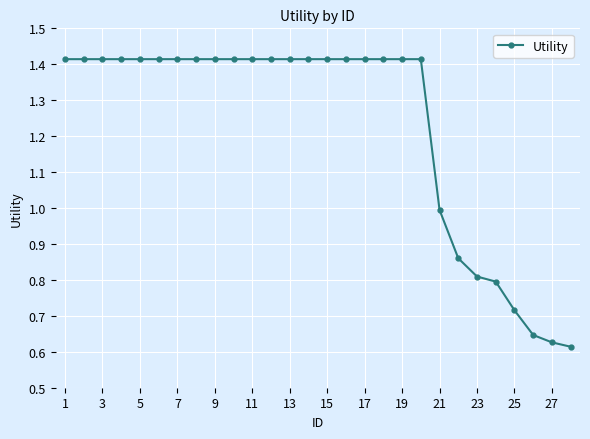

What is the difference between the second highest and second lowest values?

0.8